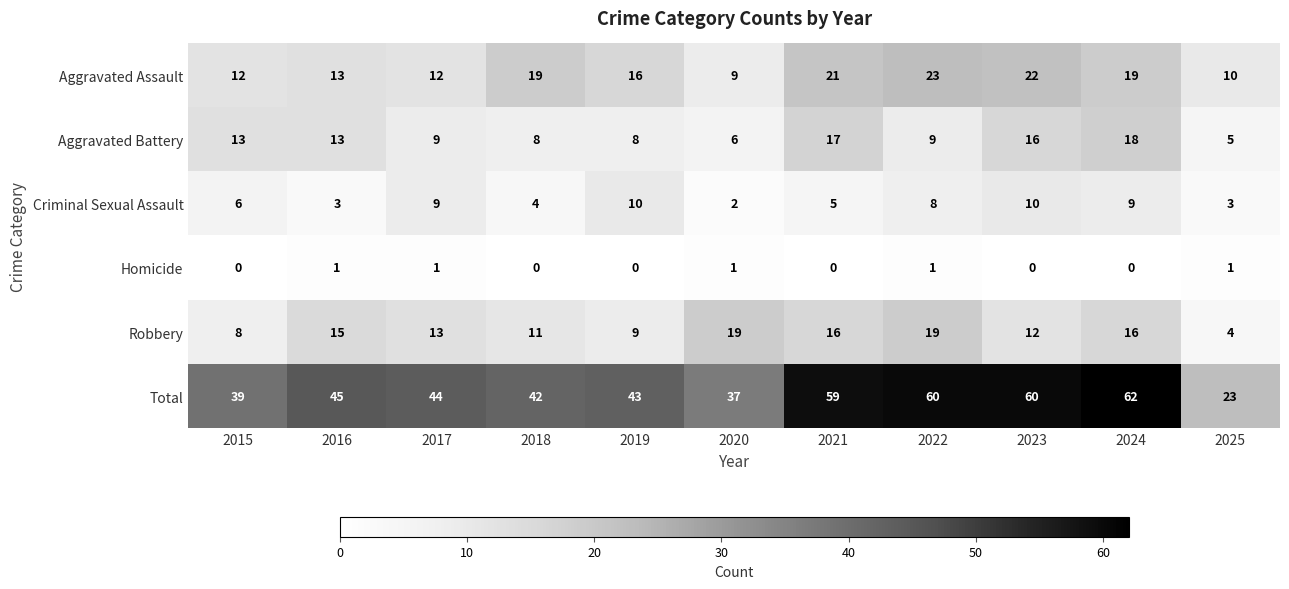

Which category has the lowest value in the Aggravated Battery series?

2025